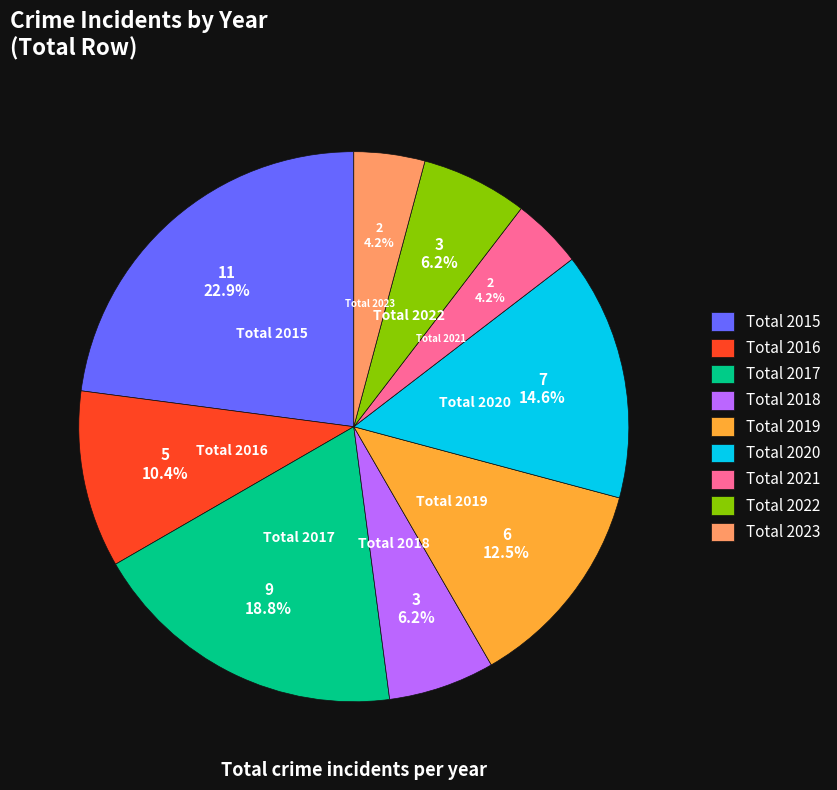

Count the number of slices in the pie.

9